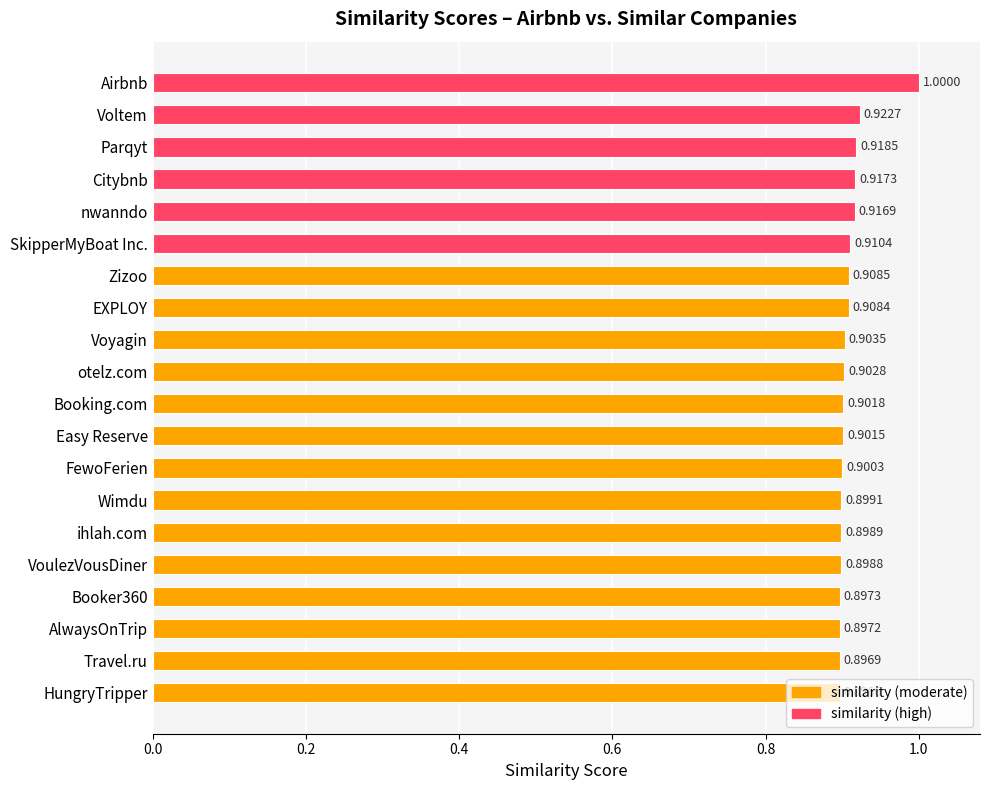

List the labels in order of value, smallest first.

HungryTripper, Travel.ru, AlwaysOnTrip, Booker360, VoulezVousDiner, ihlah.com, Wimdu, FewoFerien, Easy Reserve, Booking.com, otelz.com, Voyagin, EXPLOY, Zizoo, SkipperMyBoat Inc., nwanndo, Citybnb, Parqyt, Voltem, Airbnb